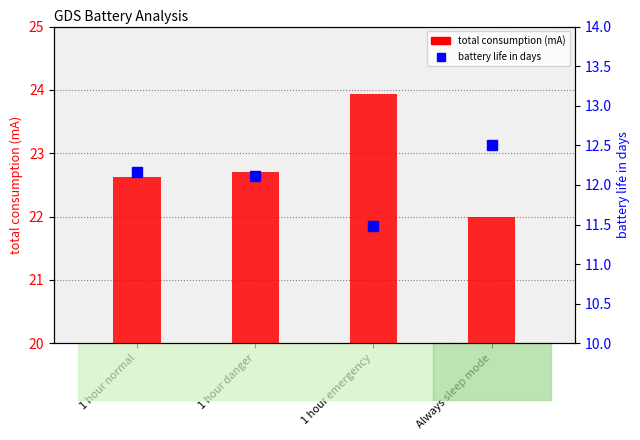

Which series has the widest spread of values?

total consumption (mA)